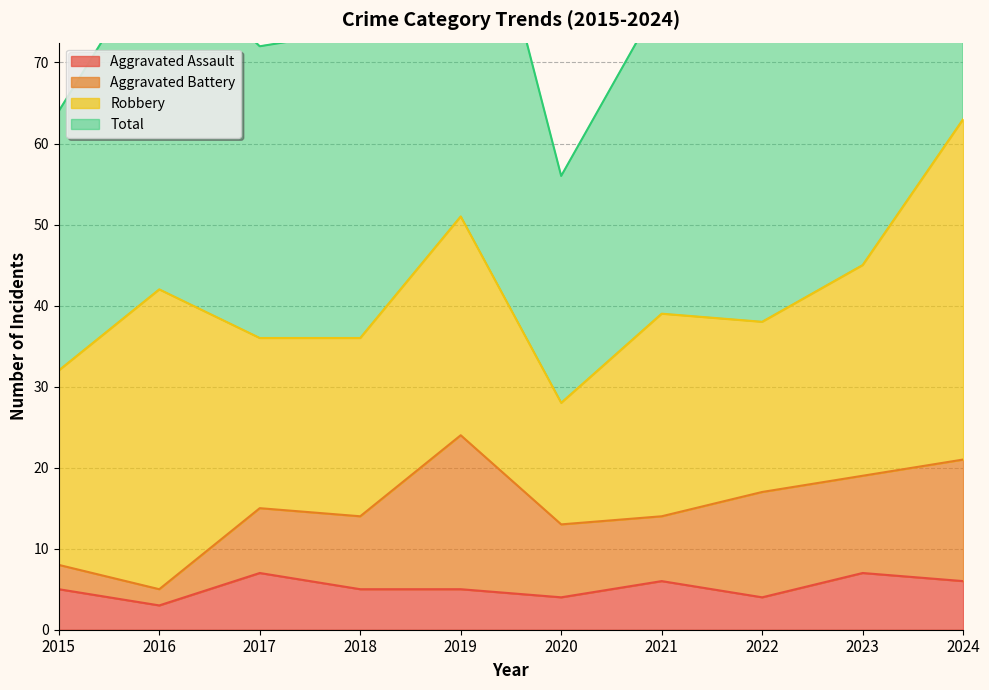

How many categories are shown in the chart?

10